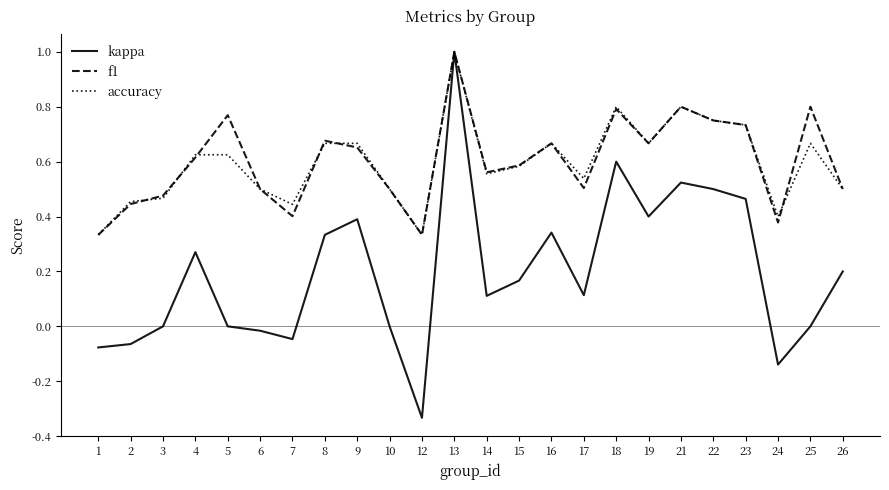

Between 4 and 18, which series saw the biggest shift?

kappa